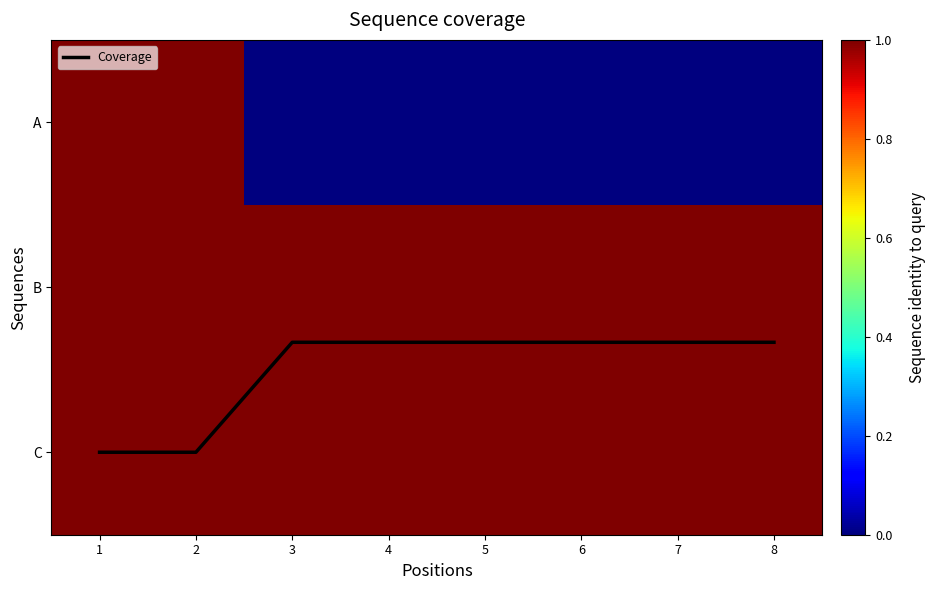

What is the difference between the maximum and minimum values in the A series?

1.0